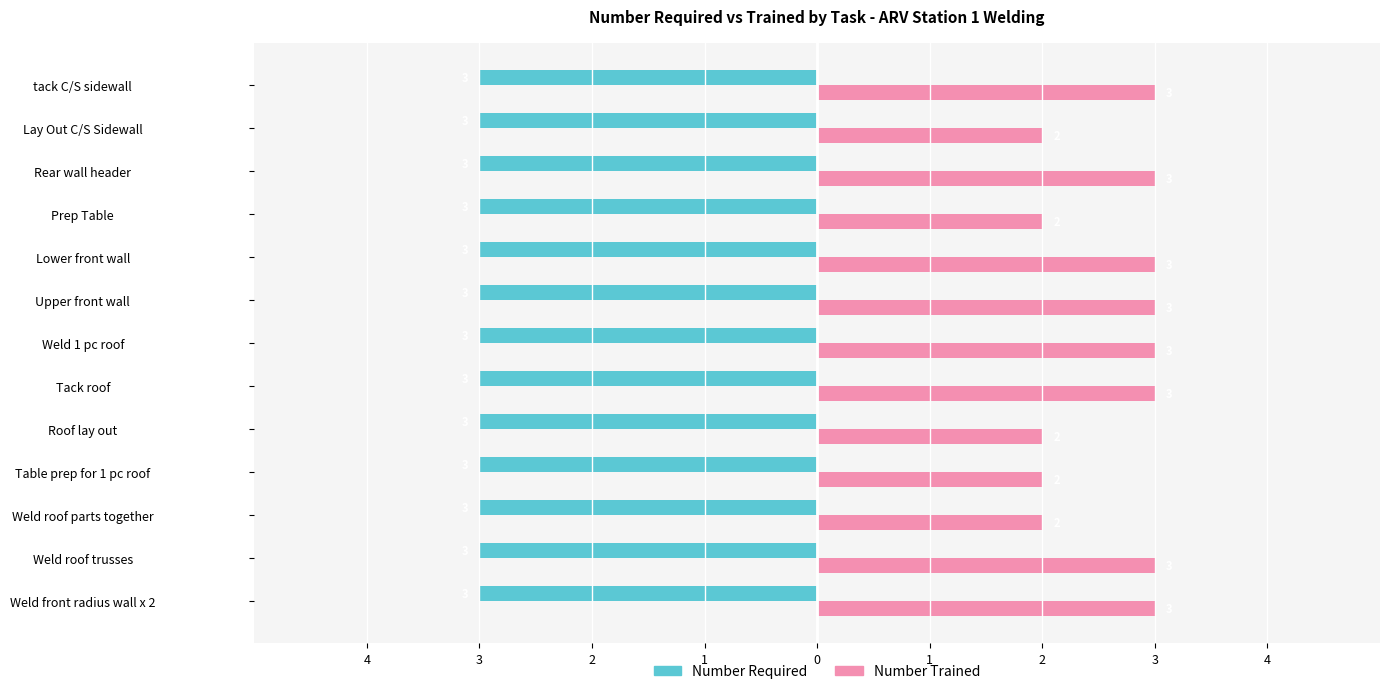

What are all the series names shown in the legend?

Number Required, Number Trained